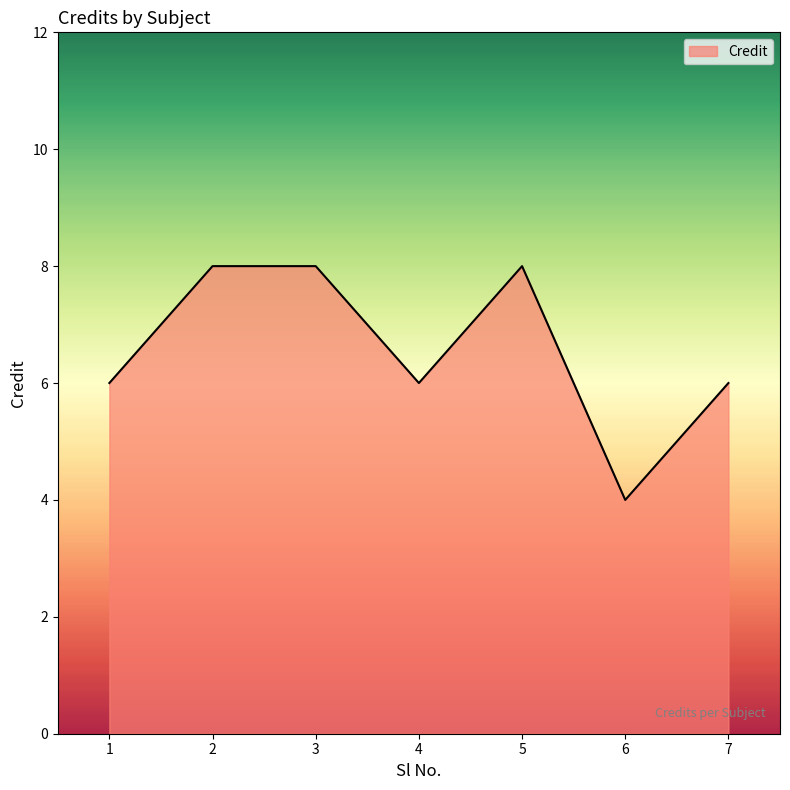

How many categories are shown in the chart?

7